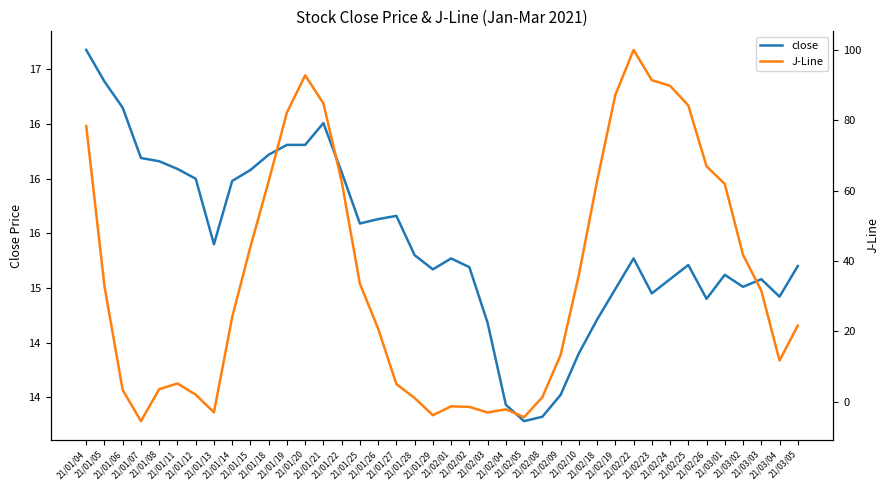

True or false: close and J-Line intersect in this chart.

True